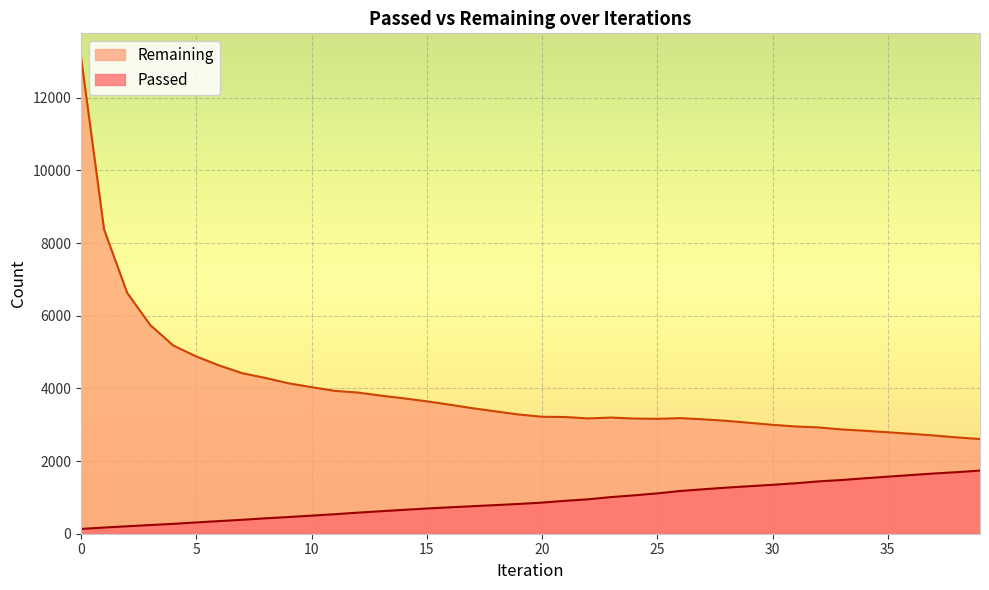

How many values in the Passed series are below 856?

20